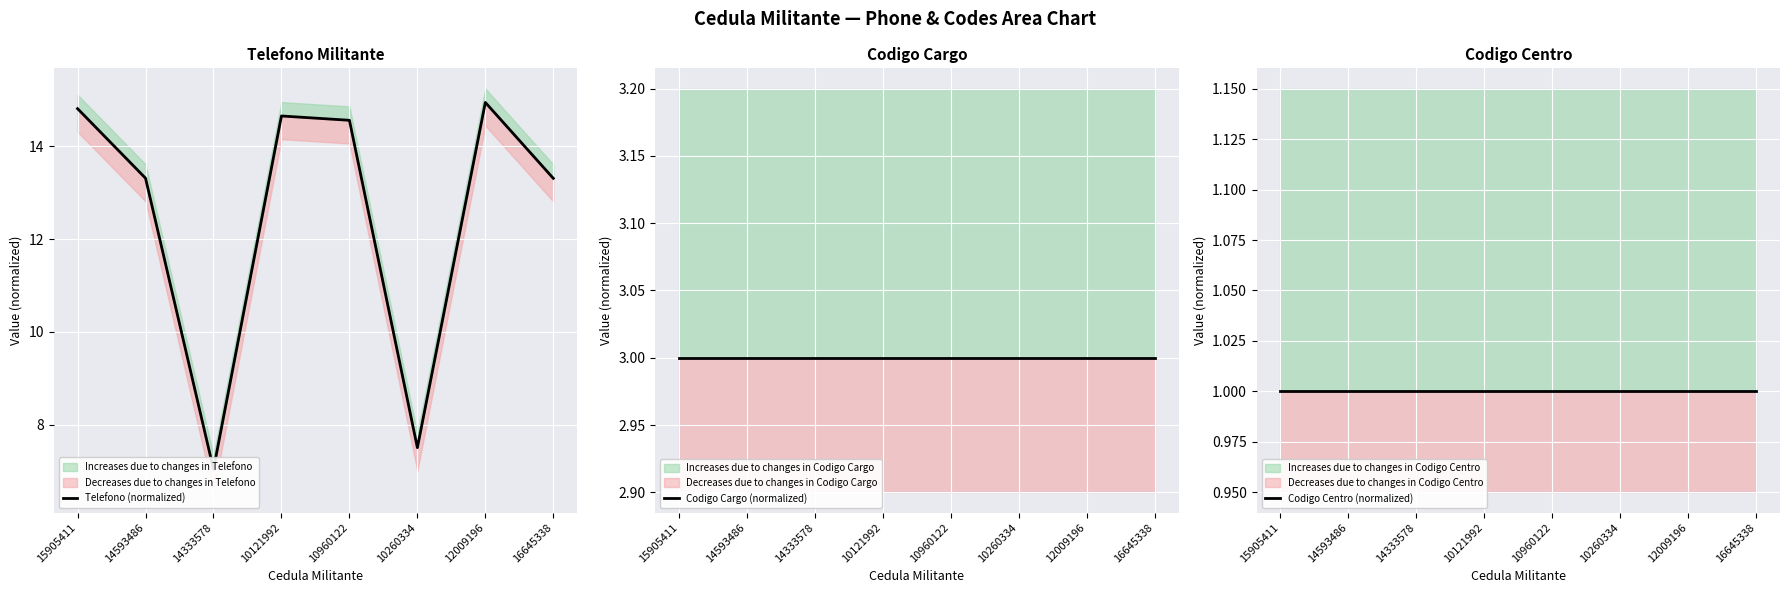

What position from the left is 12009196?

7